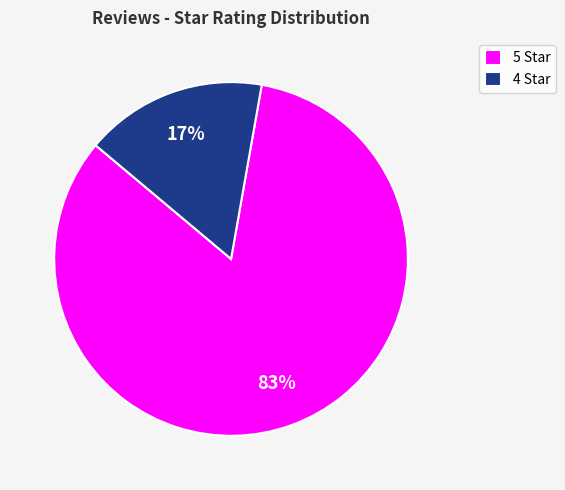

Which category has the biggest portion of the pie?

5 Star